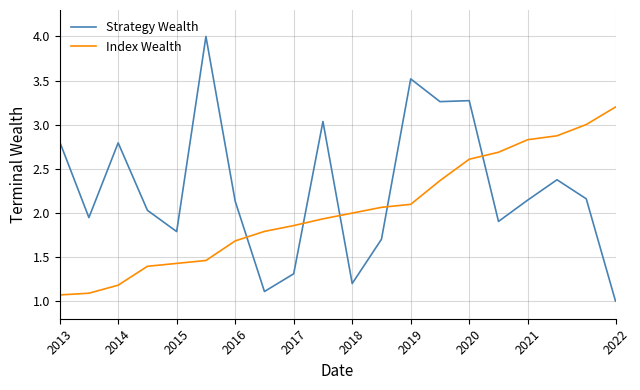

Which series has the largest total across all categories?

Strategy Wealth